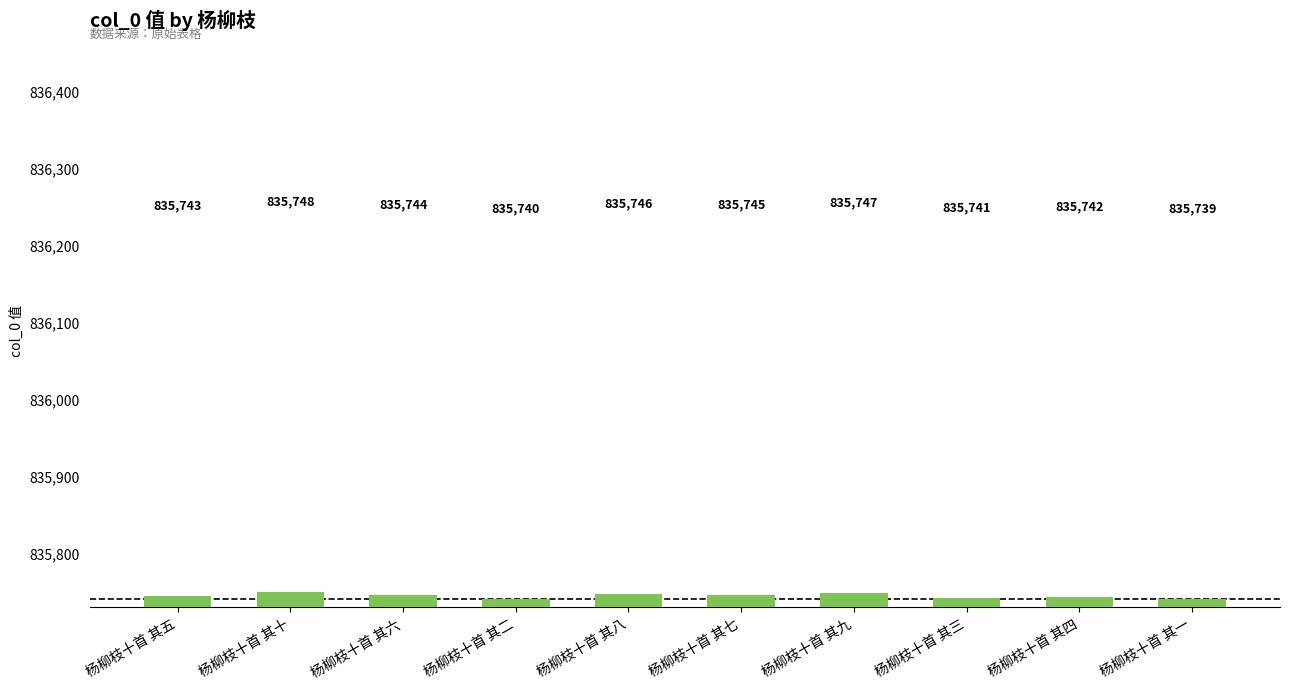

How many bars are there in total?

10